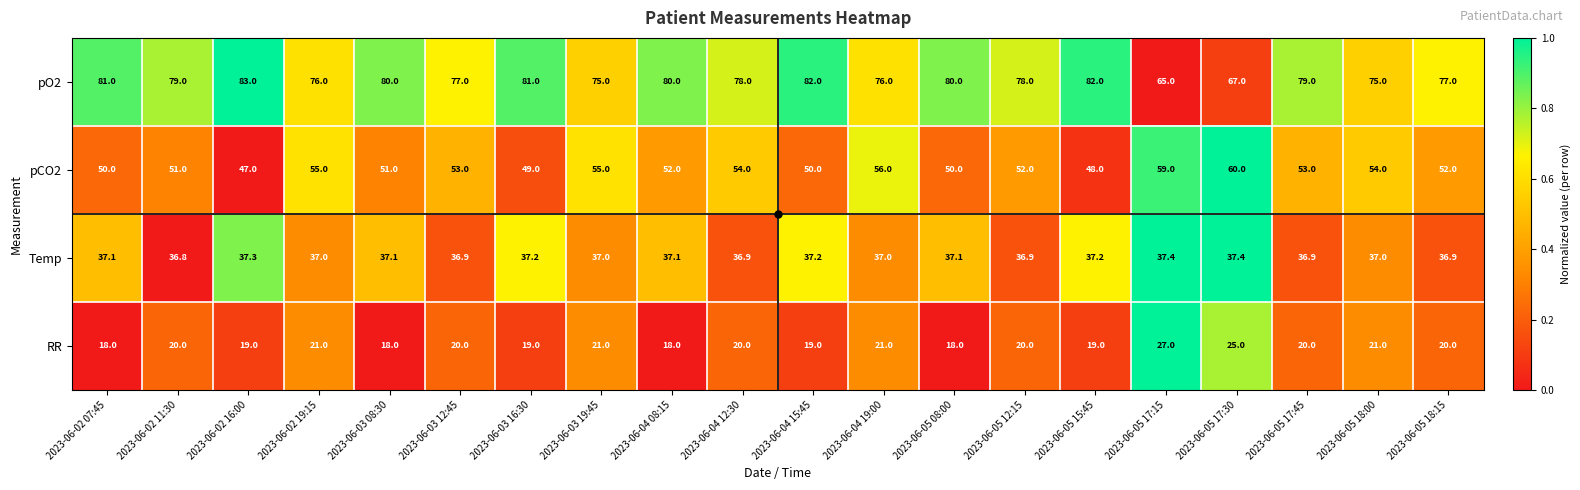

Where does the Temp series first go above 37?

2023-06-02 07:45